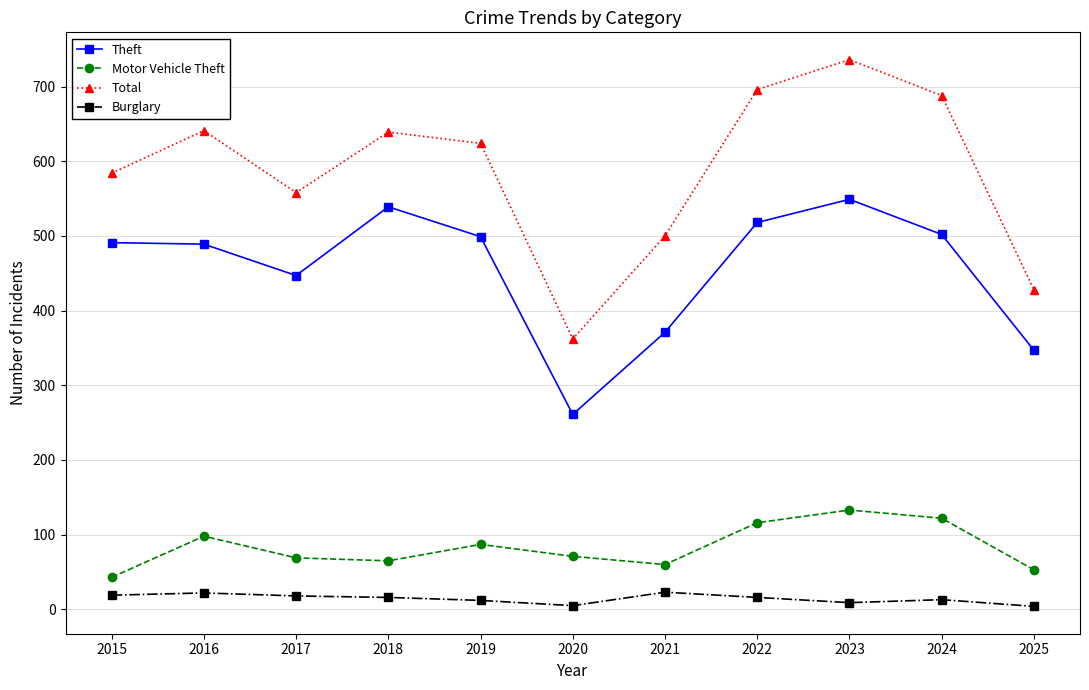

Which series has the widest spread of values?

Total